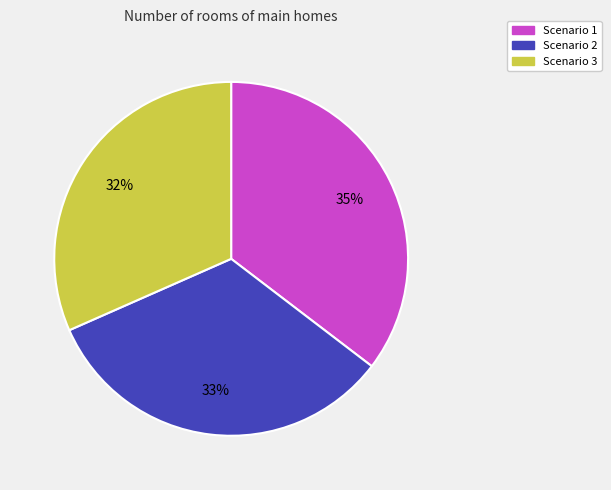

What is the largest slice in the pie chart?

Scenario 1